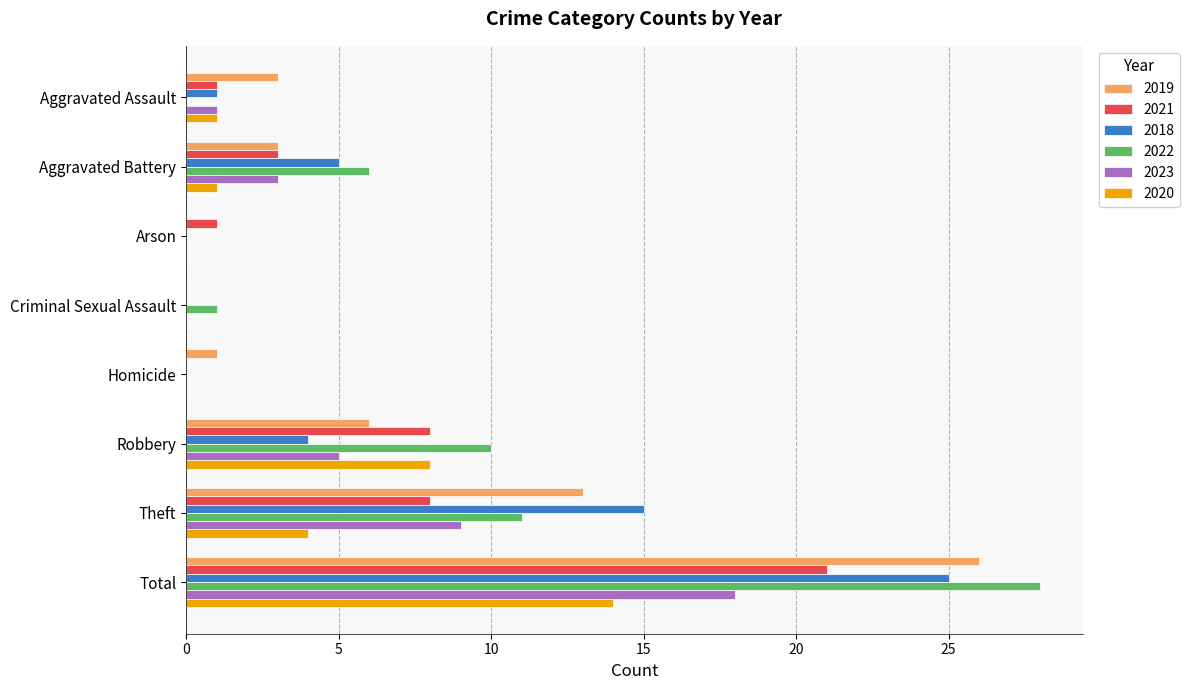

What is the total value across all series at Robbery?

41